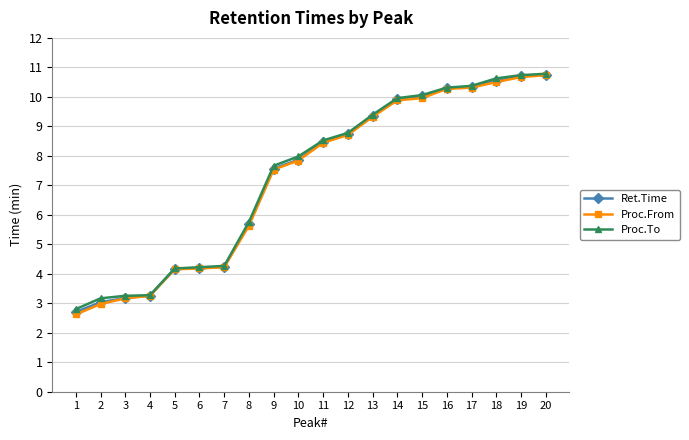

Does the chart display data point markers on the line(s)?

Yes